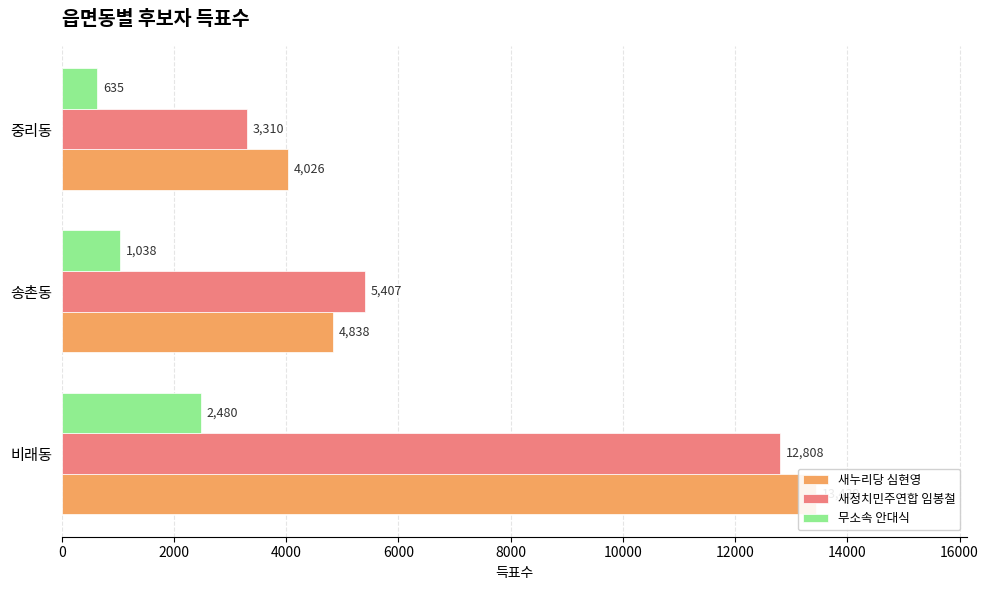

Which series has the largest range (max minus min)?

새정치민주연합 임봉철